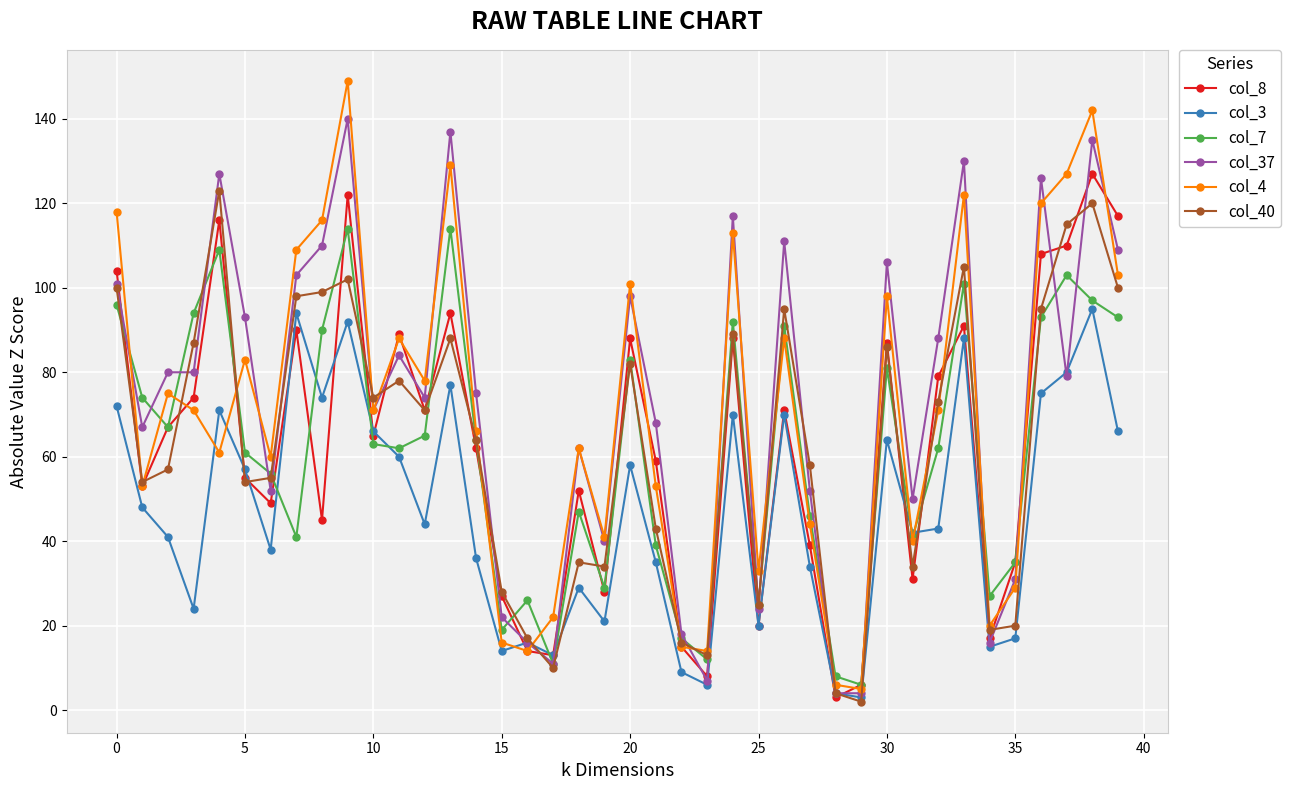

At how many categories does at least one series exceed 112?

11